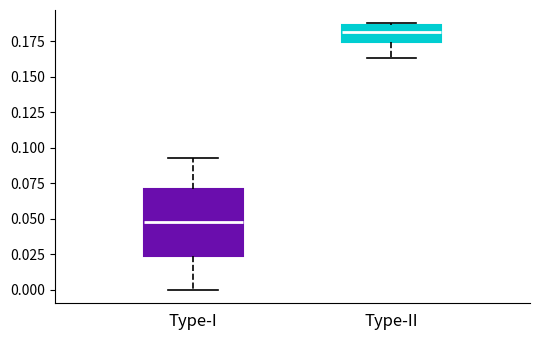

Which box is the tallest, from its lower edge to its upper edge?

Type-I